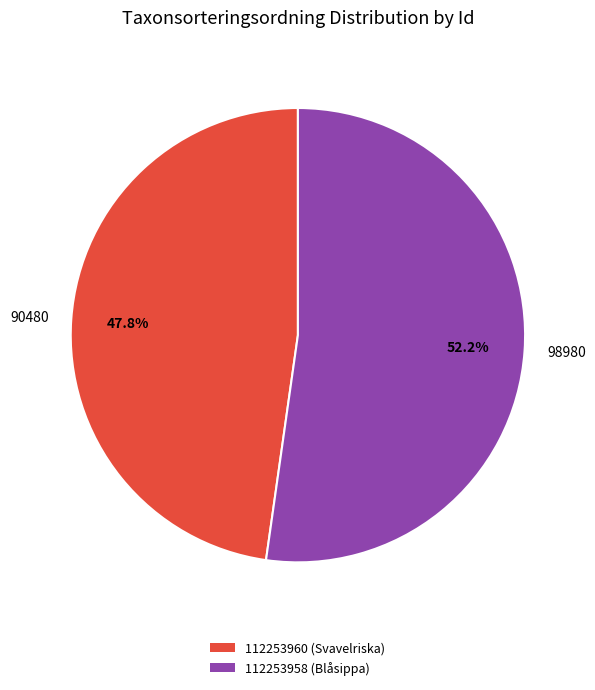

Which category has the biggest portion of the pie?

98980